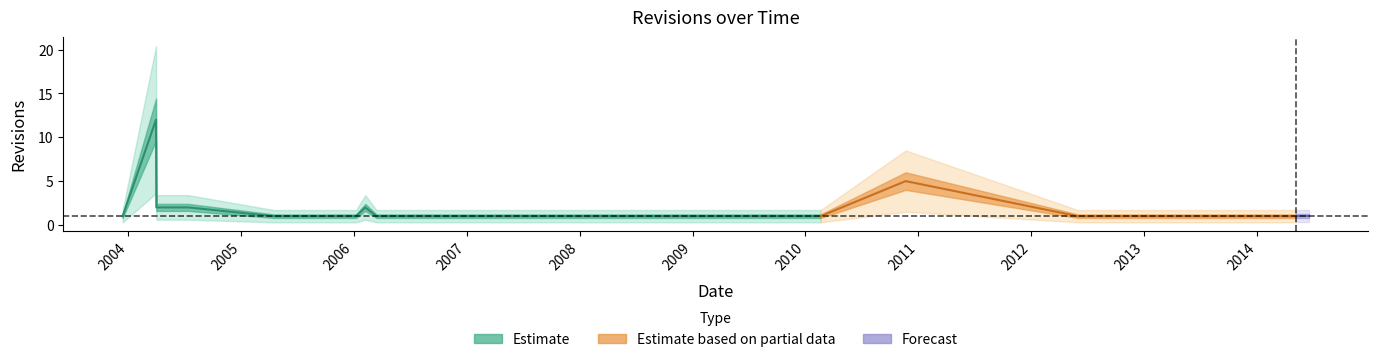

What is the label of the 16th point from the left?

2010-11-21